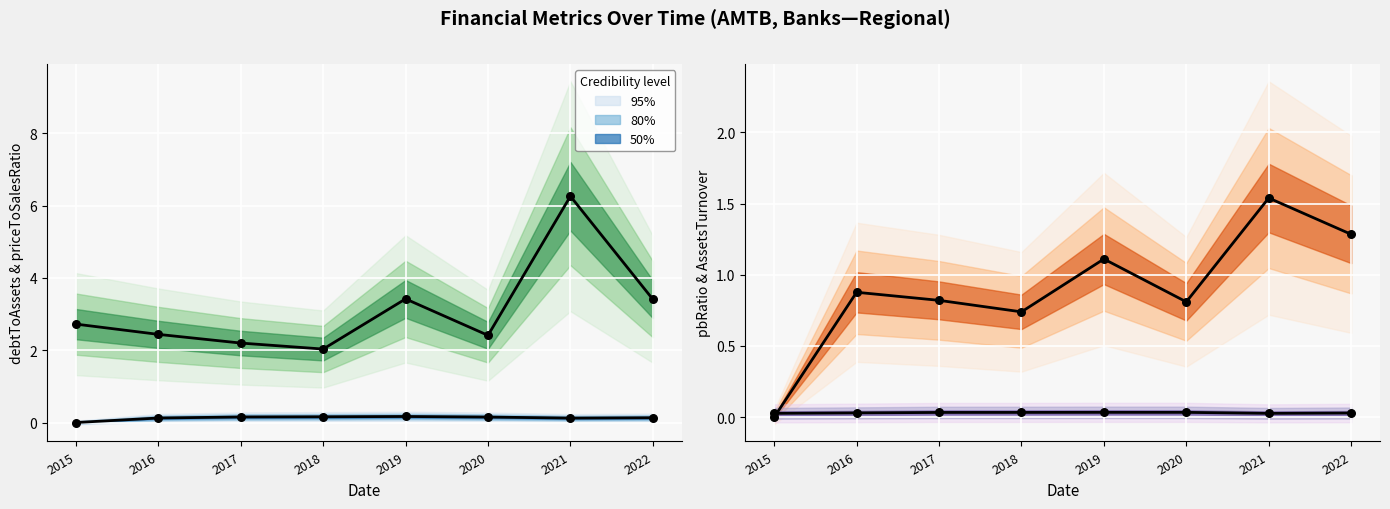

At how many categories does at least one series exceed 3?

3